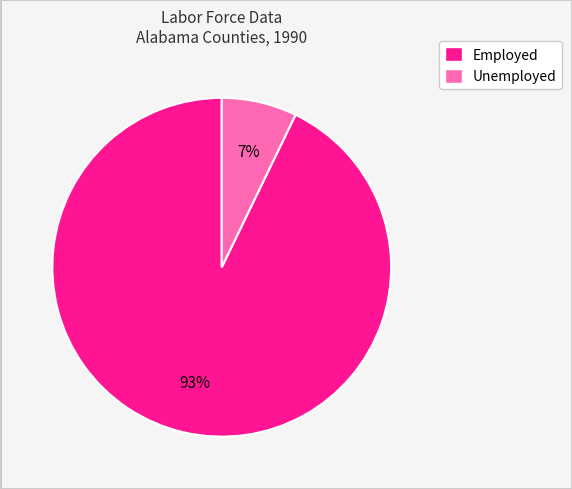

To the nearest percent, what is the difference between the largest and smallest slice percentages?

86%